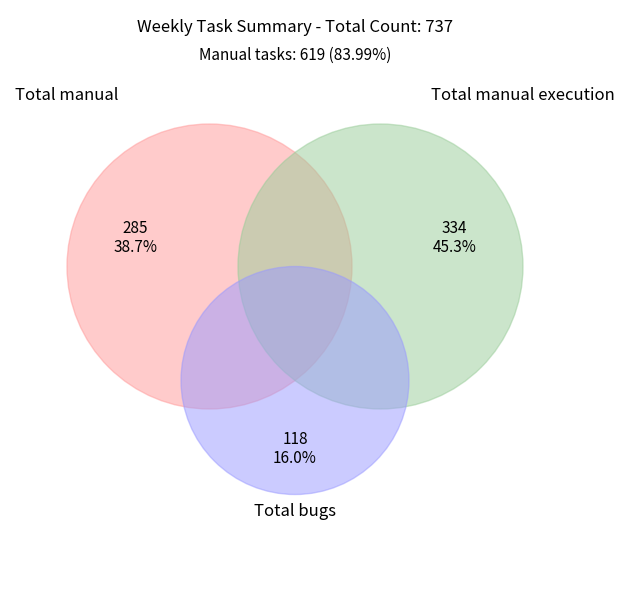

Do Total manual and Total bugs together represent more than half of the pie?

Yes